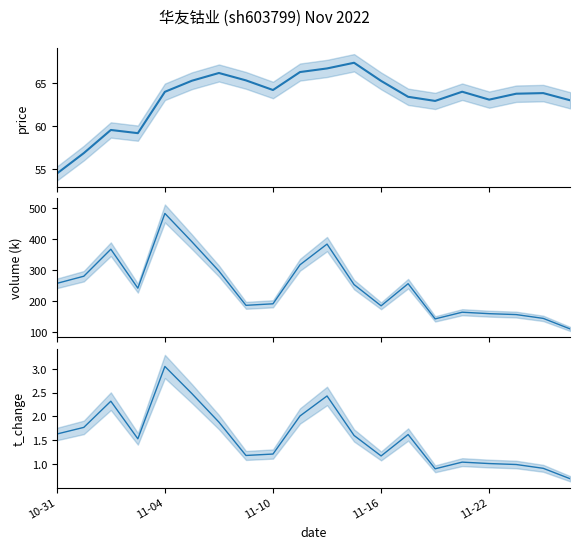

What are all the series names shown in the legend?

price, volume, t_change